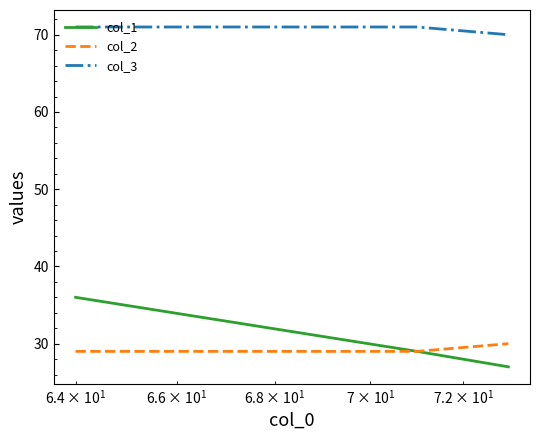

Does the chart have visible grid lines?

No